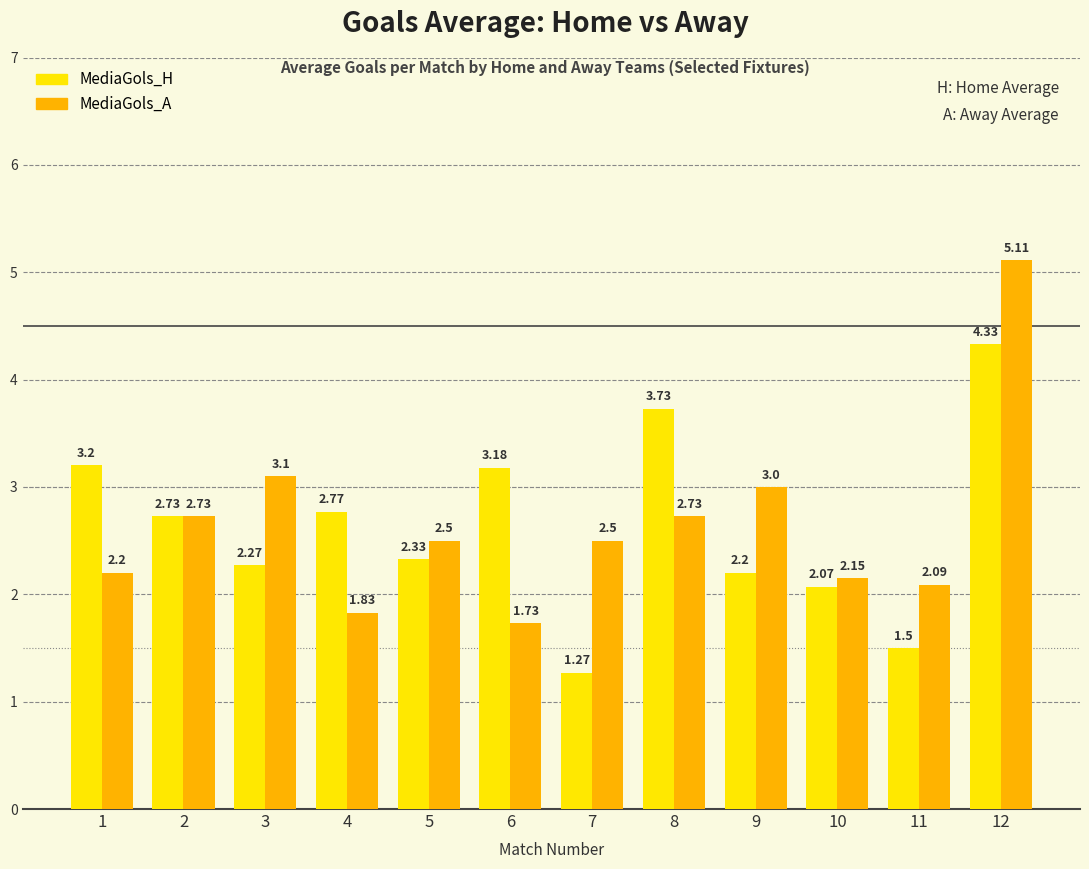

What is the difference between the MediaGols_H values at 8 and 12?

0.6